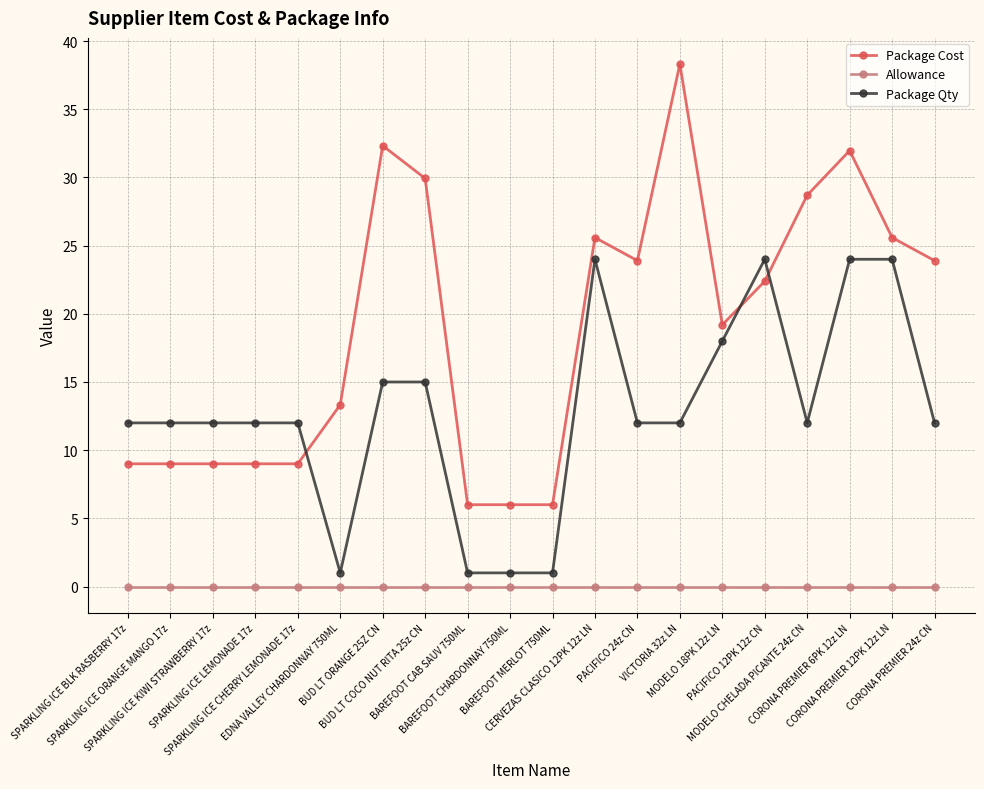

Reading right to left, transcribe all the data shown in this chart.

Package Cost: 23.9	25.6	32.0	28.7	22.4	19.2	38.3	23.9	25.6	6.0	6.0	6.0	29.9	32.3	13.3	9.0	9.0	9.0	9.0	9.0
Allowance: 0.0	0.0	0.0	0.0	0.0	0.0	0.0	0.0	0.0	0.0	0.0	0.0	0.0	0.0	0.0	0.0	0.0	0.0	0.0	0.0
Package Qty: 12.0	24.0	24.0	12.0	24.0	18.0	12.0	12.0	24.0	1.0	1.0	1.0	15.0	15.0	1.0	12.0	12.0	12.0	12.0	12.0